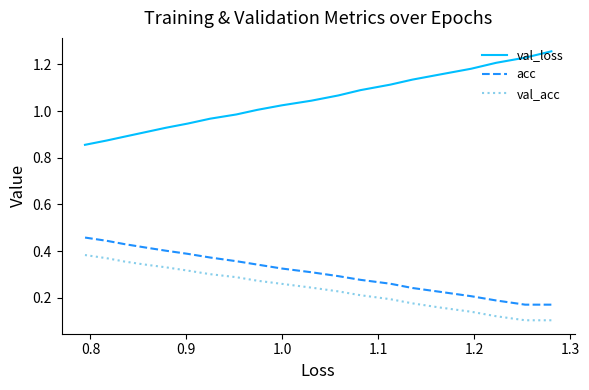

What is the value of the val_loss point at the 9th from the left?

1.1